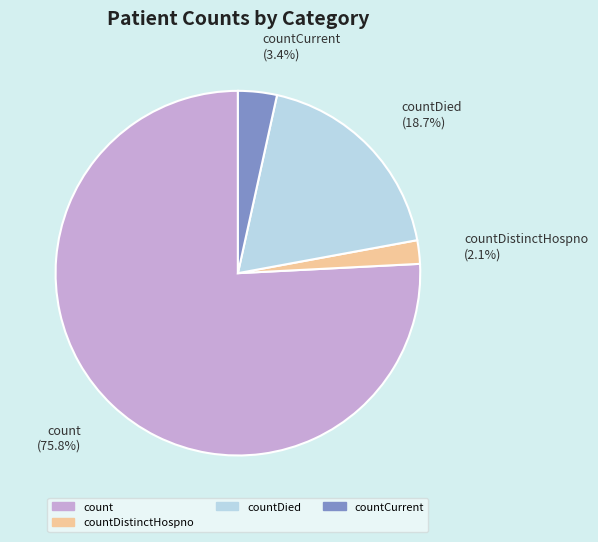

Rank the categories by value from highest to lowest.

count, countDied, countCurrent, countDistinctHospno